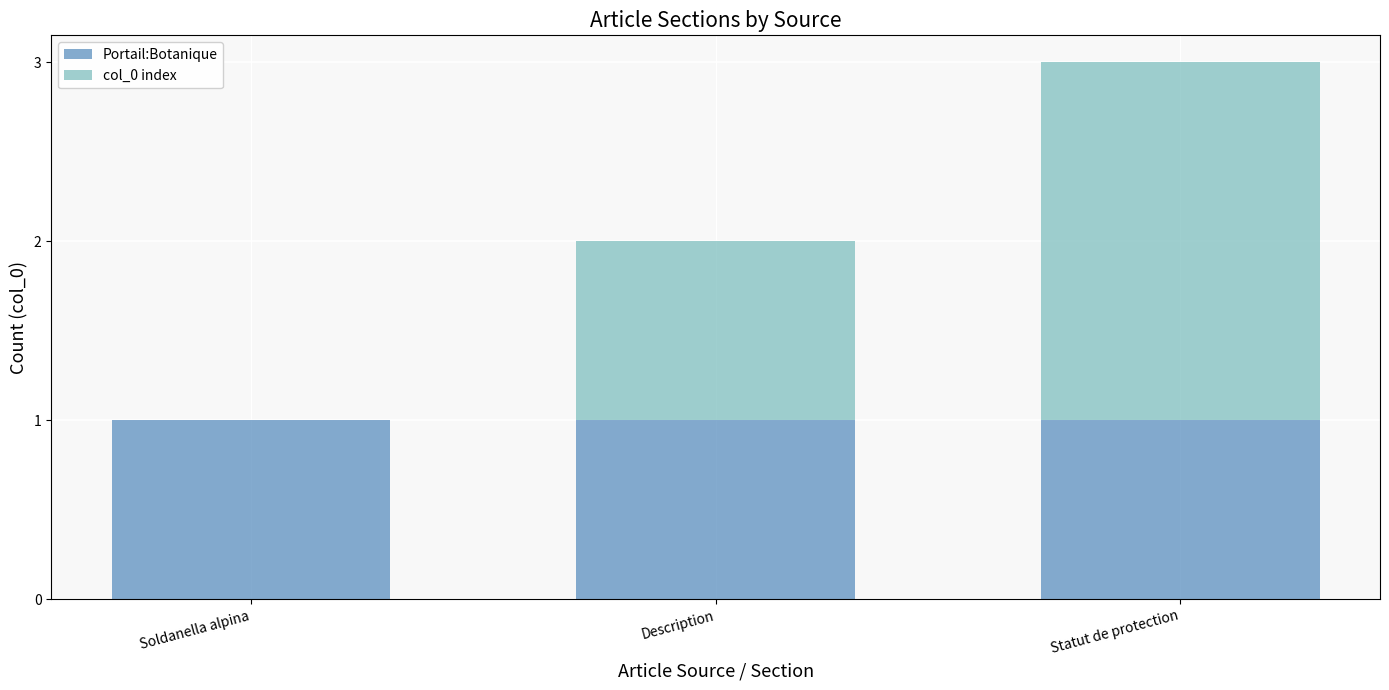

What is the sum of all Portail:Botanique values?

3